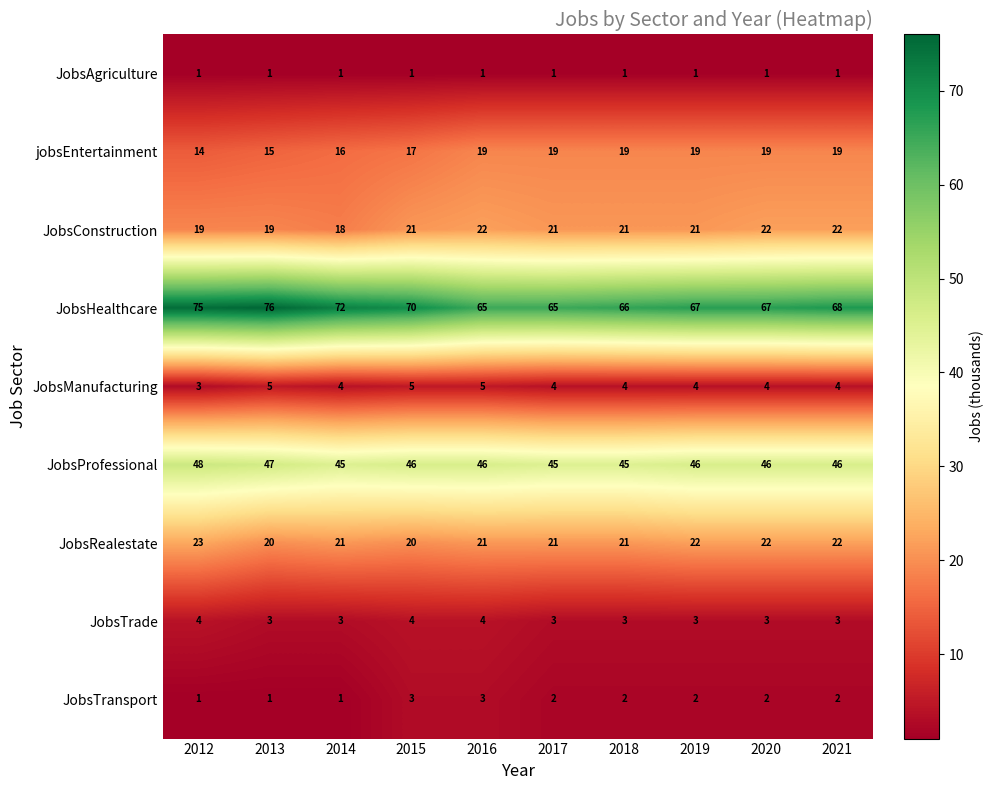

At which category is the sum across all series the highest?

2012